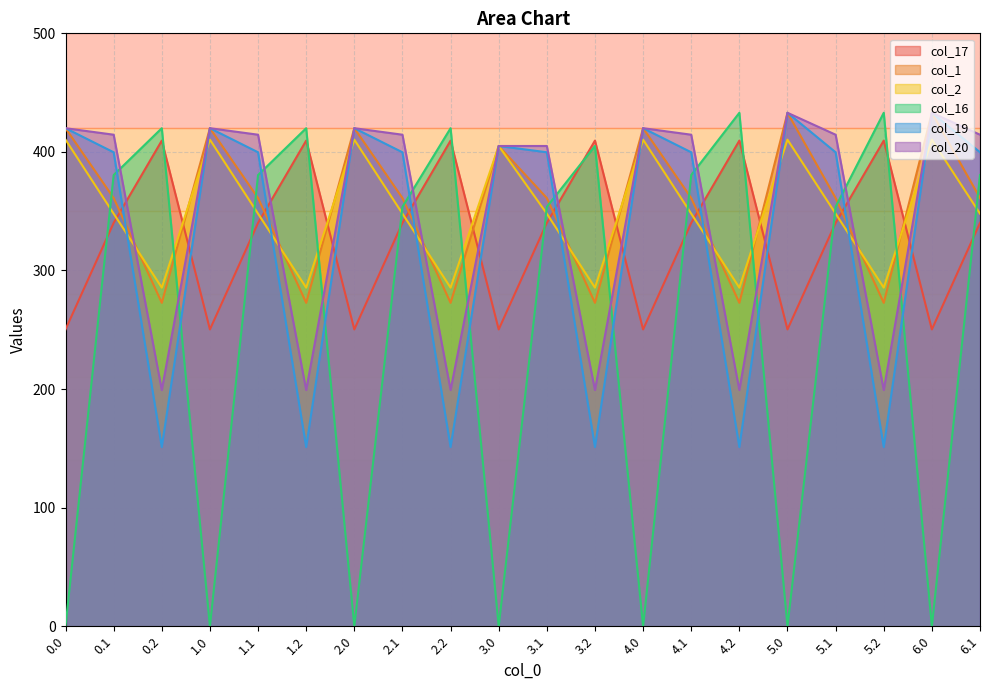

After their last crossing, which series has the higher values: col_20 or col_2?

col_20